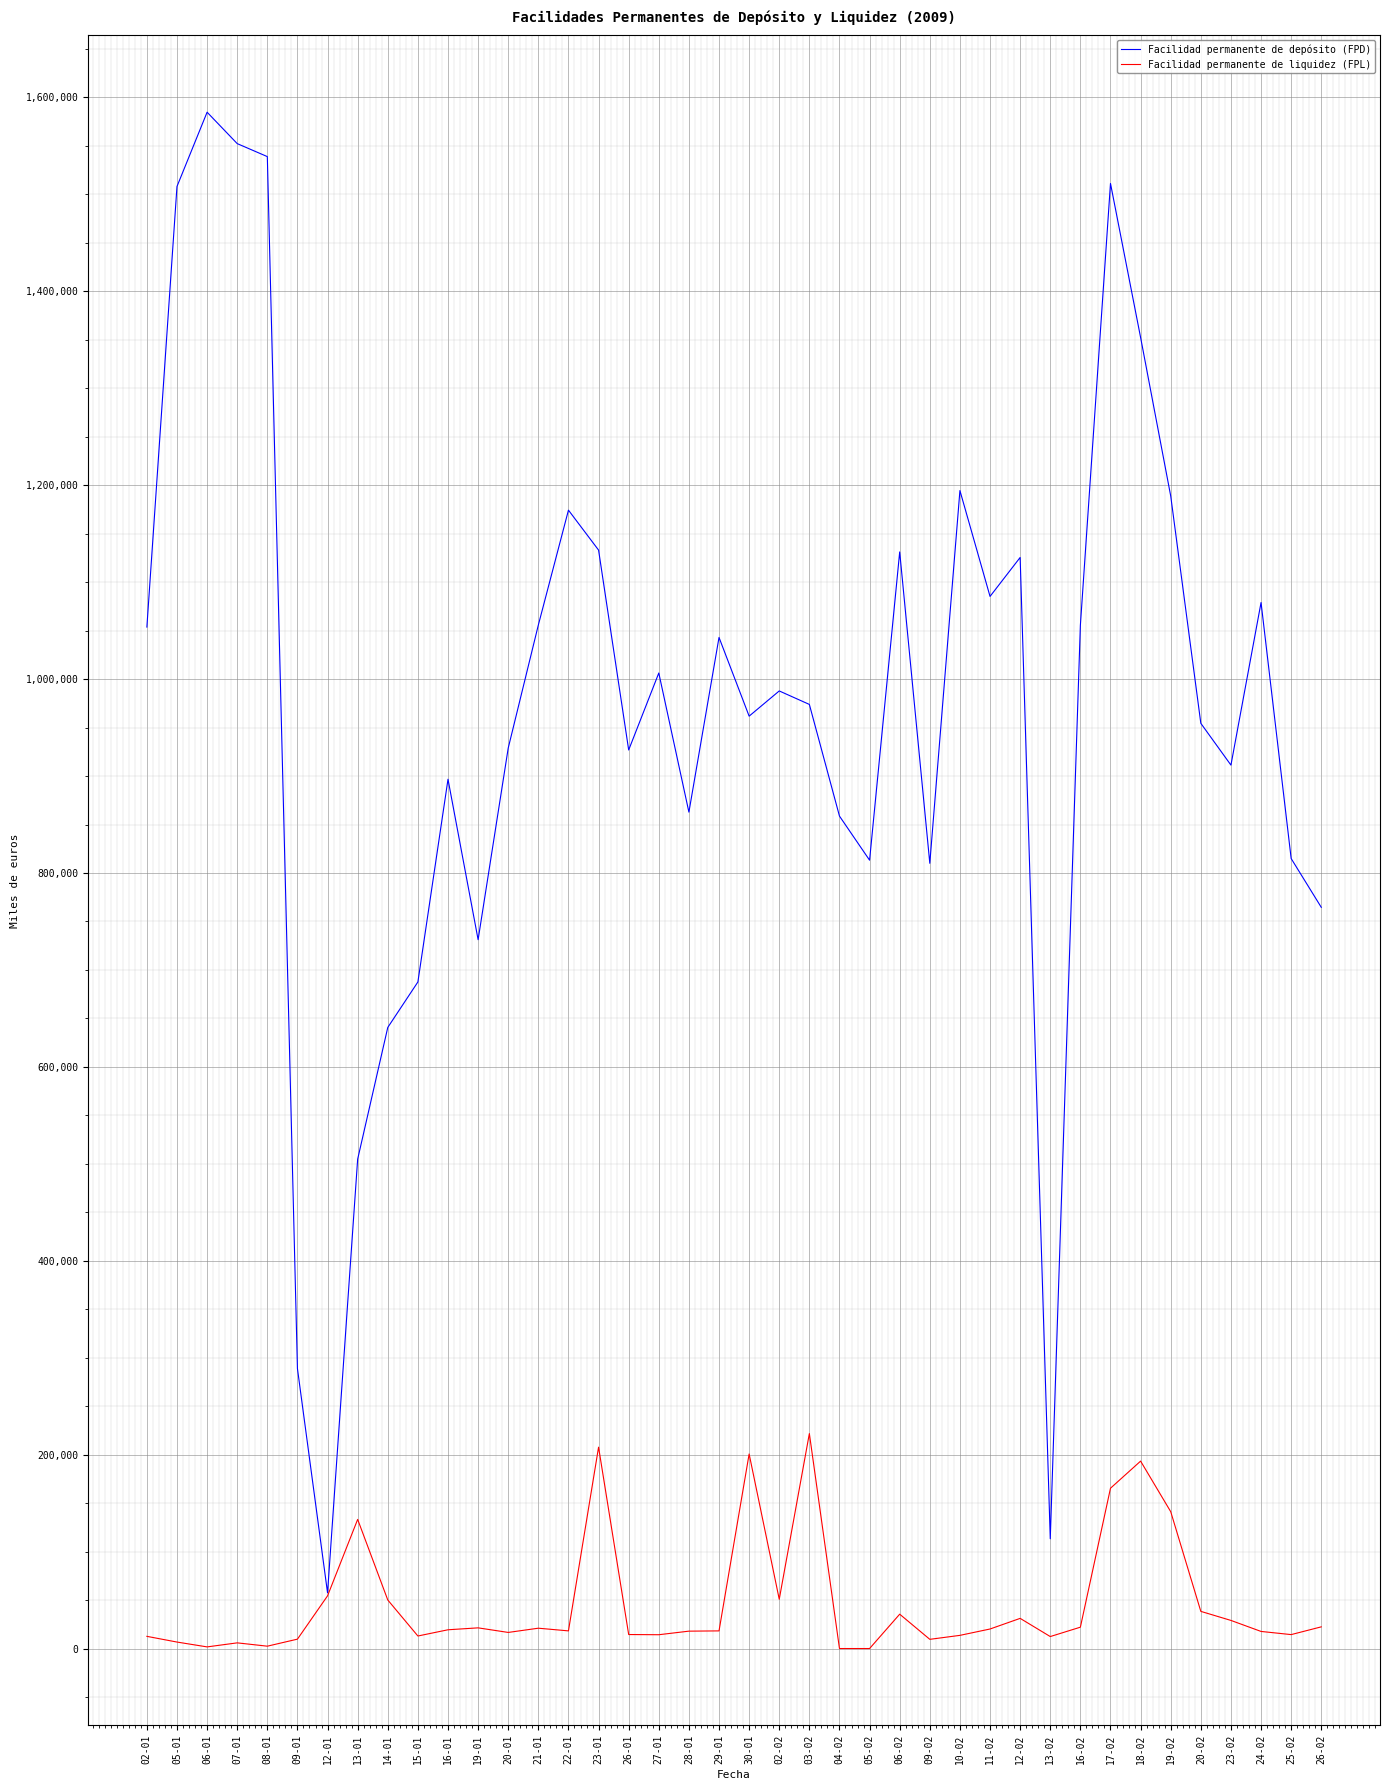

Is it true that Facilidad permanente de depósito (FPD) equals 687600 at 15-01?

True